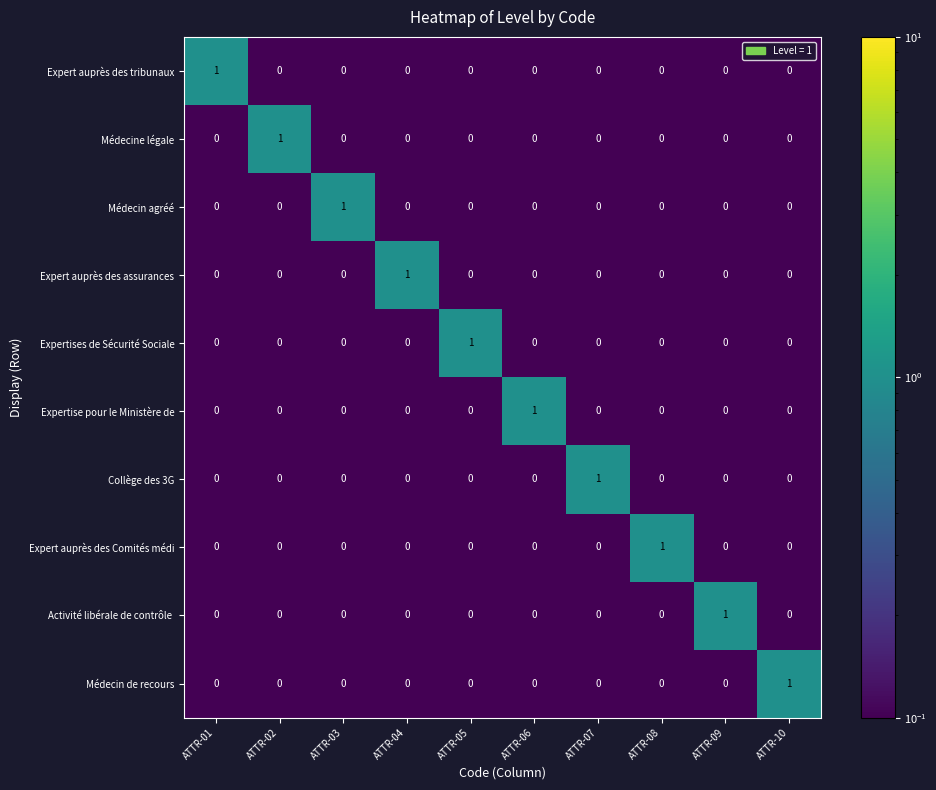

At how many categories does at least one series exceed 0?

10